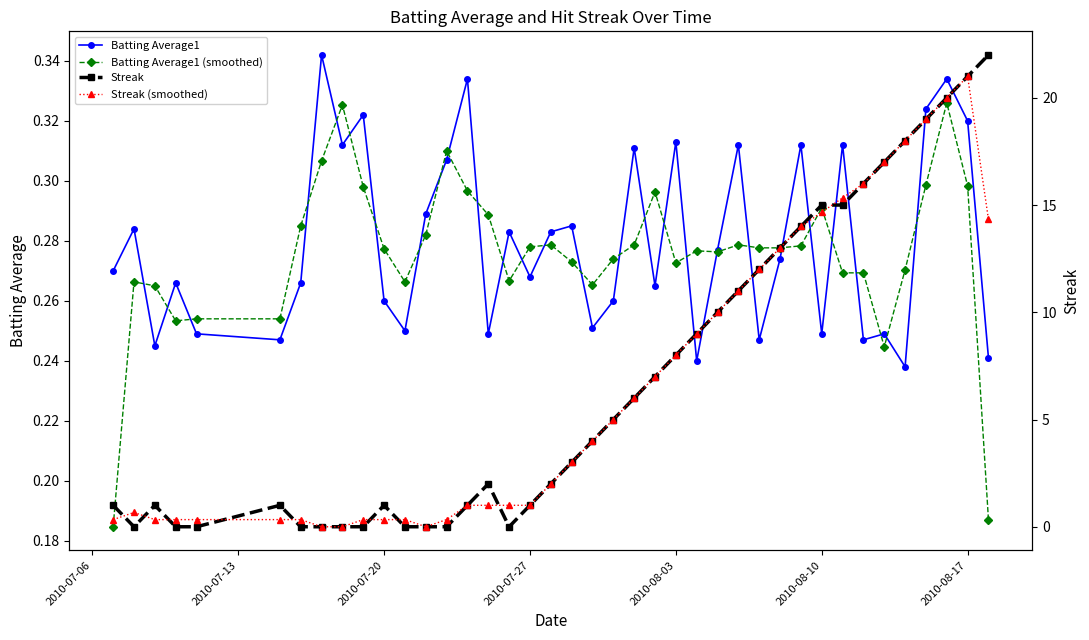

What are all the series names shown in the legend?

Batting Average1, Batting Average1 (smoothed), Streak, Streak (smoothed)